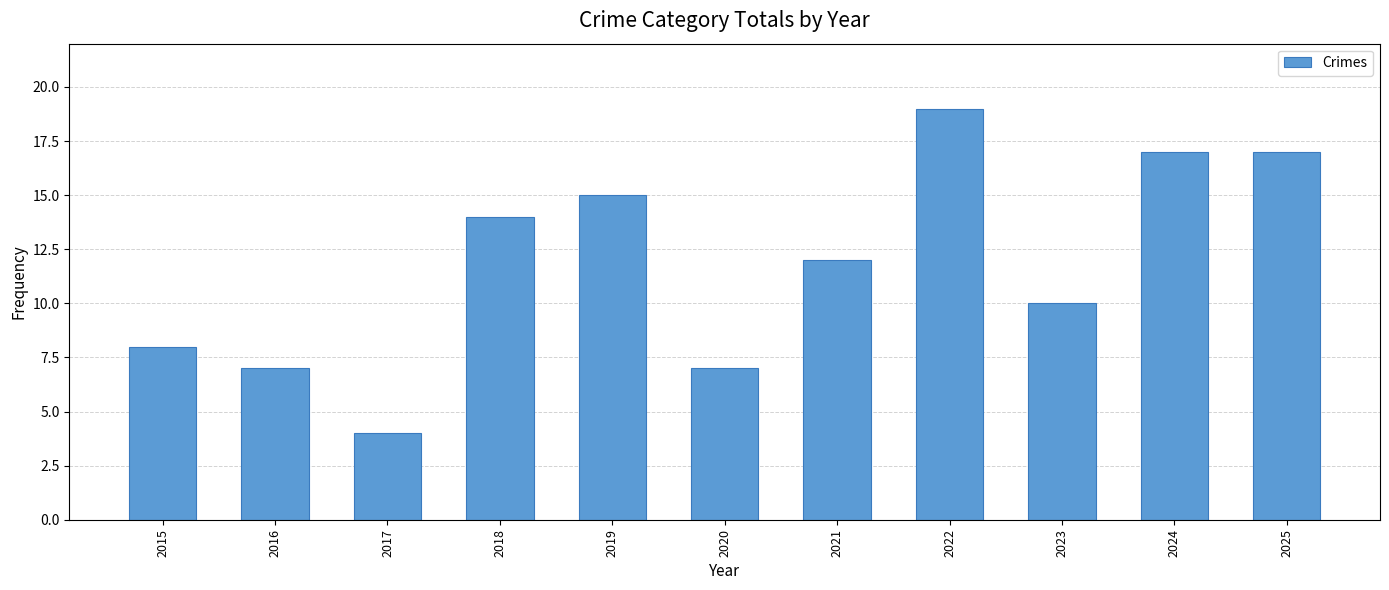

What is the sum of all values?

130